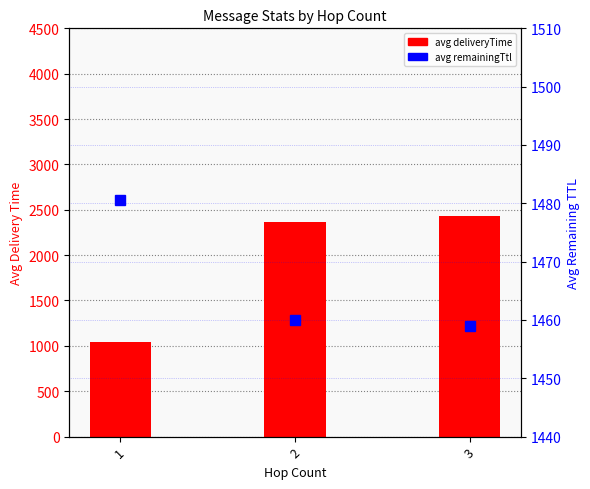

What is the sum of all avg deliveryTime values?

5843.3